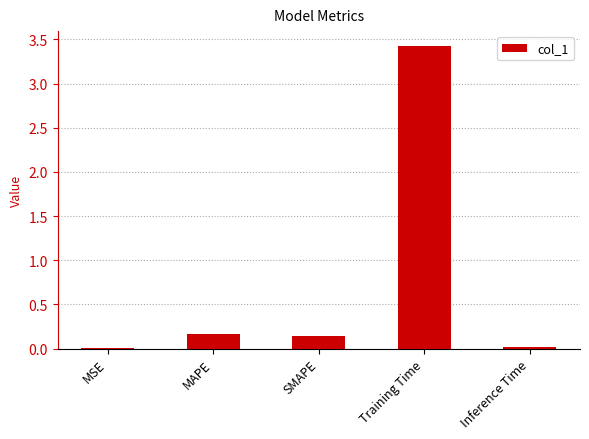

Is it true that the value at MSE is 0.0?

True